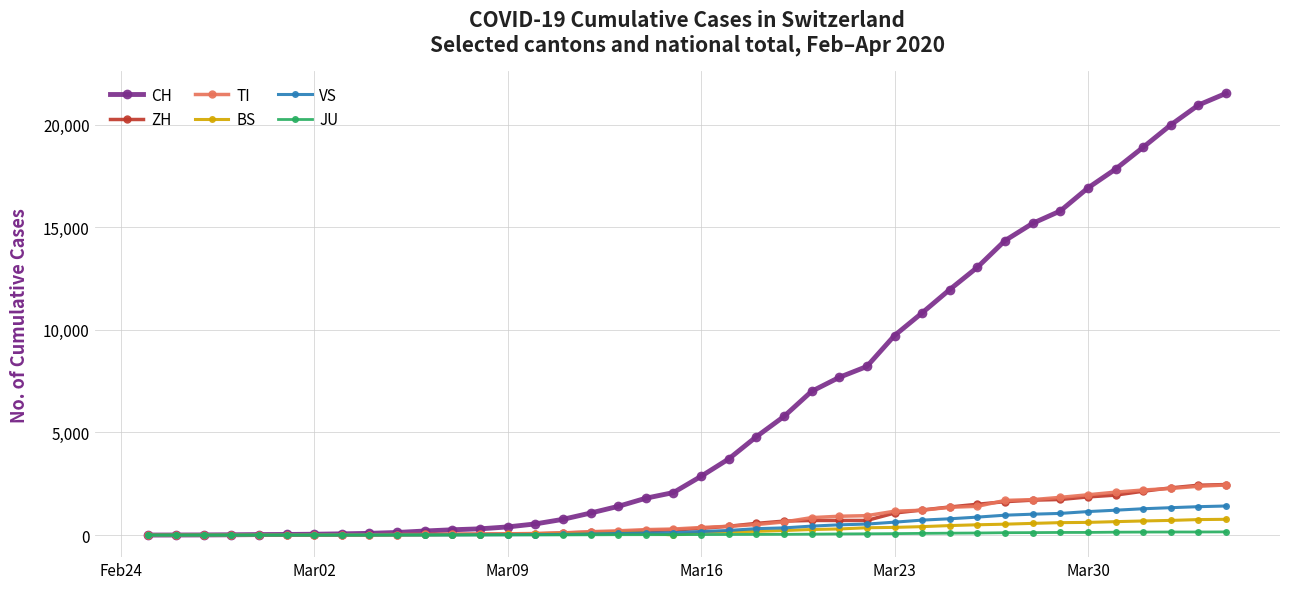

At how many categories does at least one series exceed 18431?

4